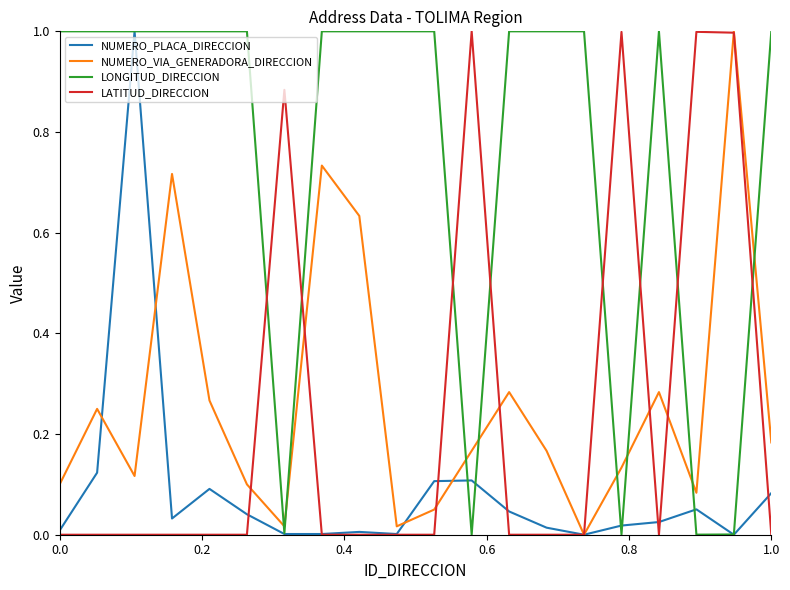

Which series has the largest total across all categories?

LONGITUD_DIRECCION